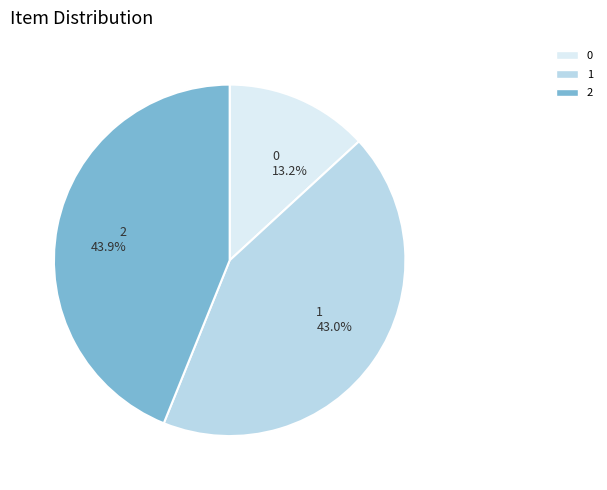

Approximately how many times larger is the value at 0 compared to 1?

0.3